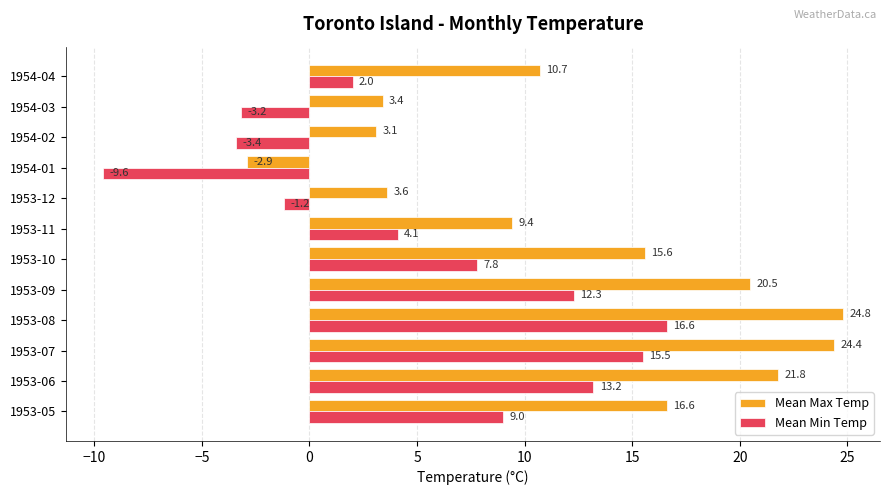

What is the minimum value for Mean Min Temp?

-9.6